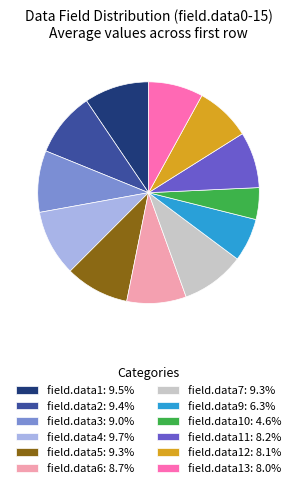

Is there any slice that represents more than half of the pie?

No